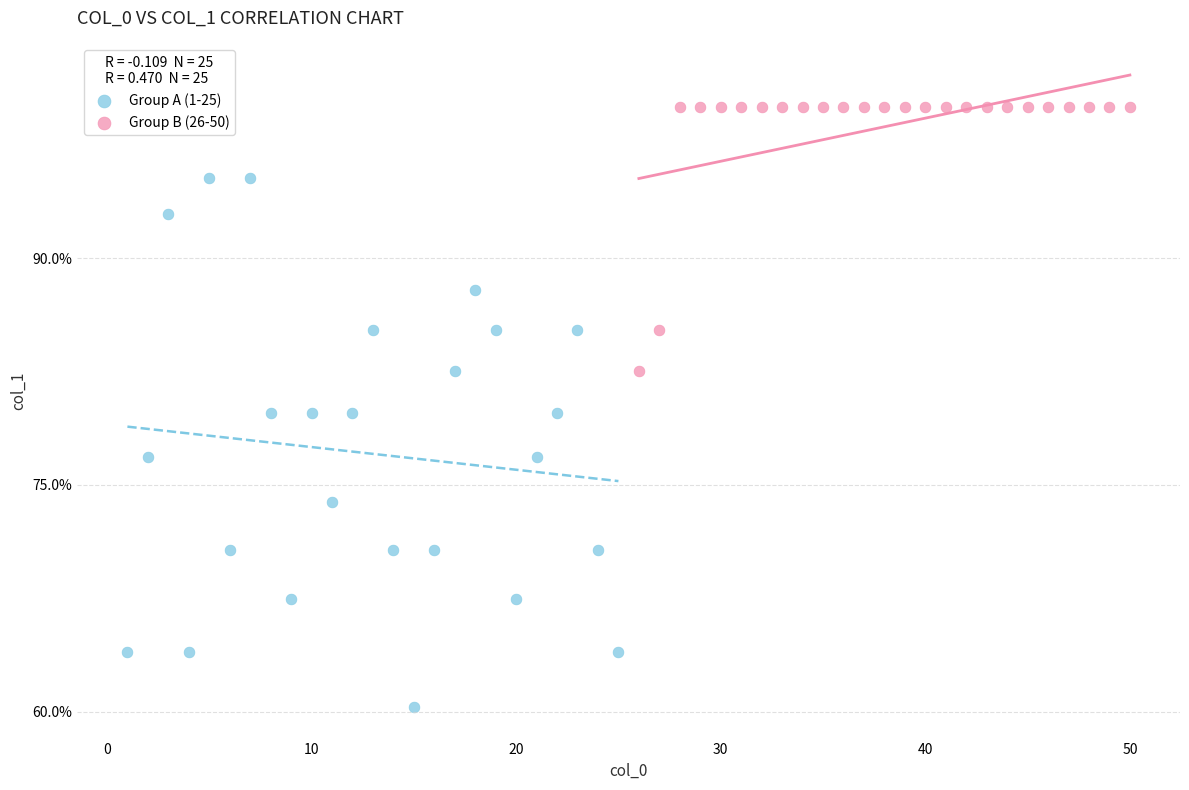

Which series contains the lowest Y value?

Group A (1-25)